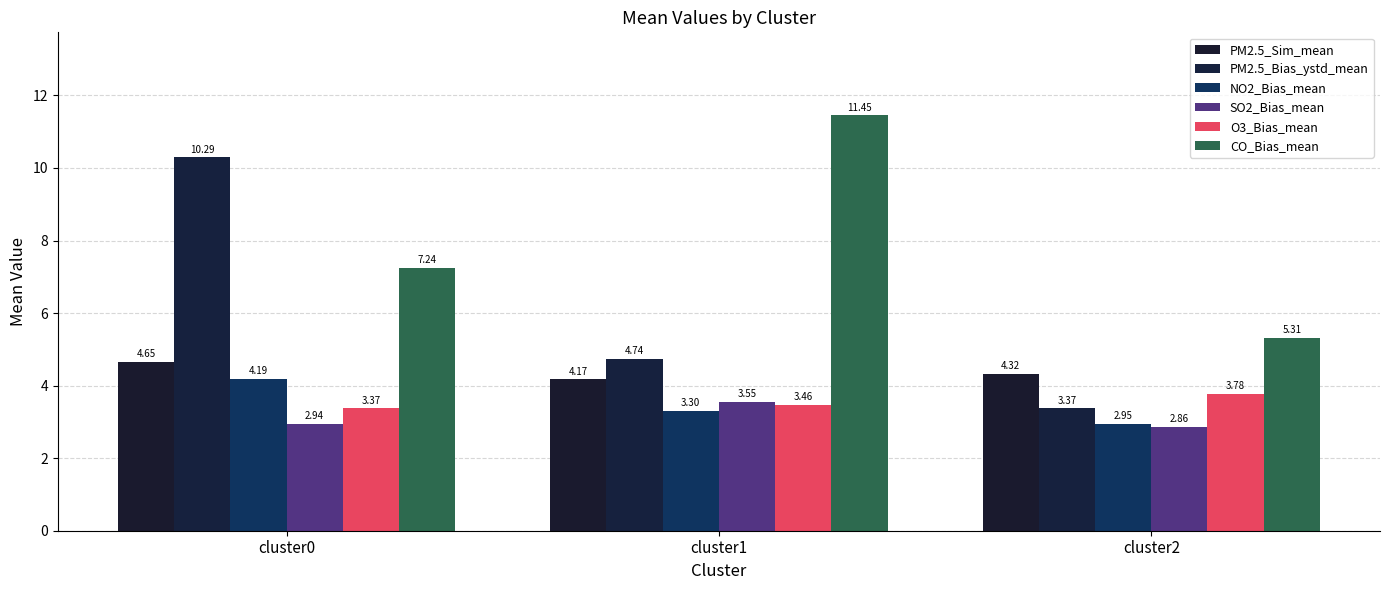

Which has a higher value, cluster0 or cluster2?

cluster0